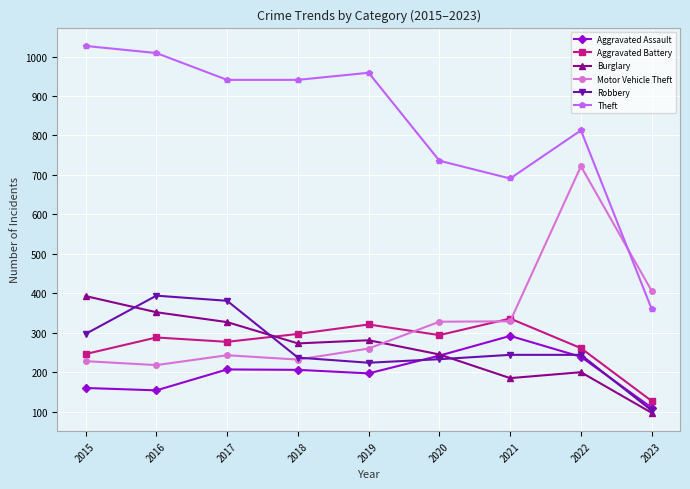

What is the smallest value displayed?

97